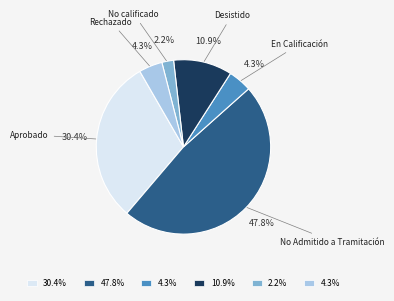

Does any single category account for the majority?

No